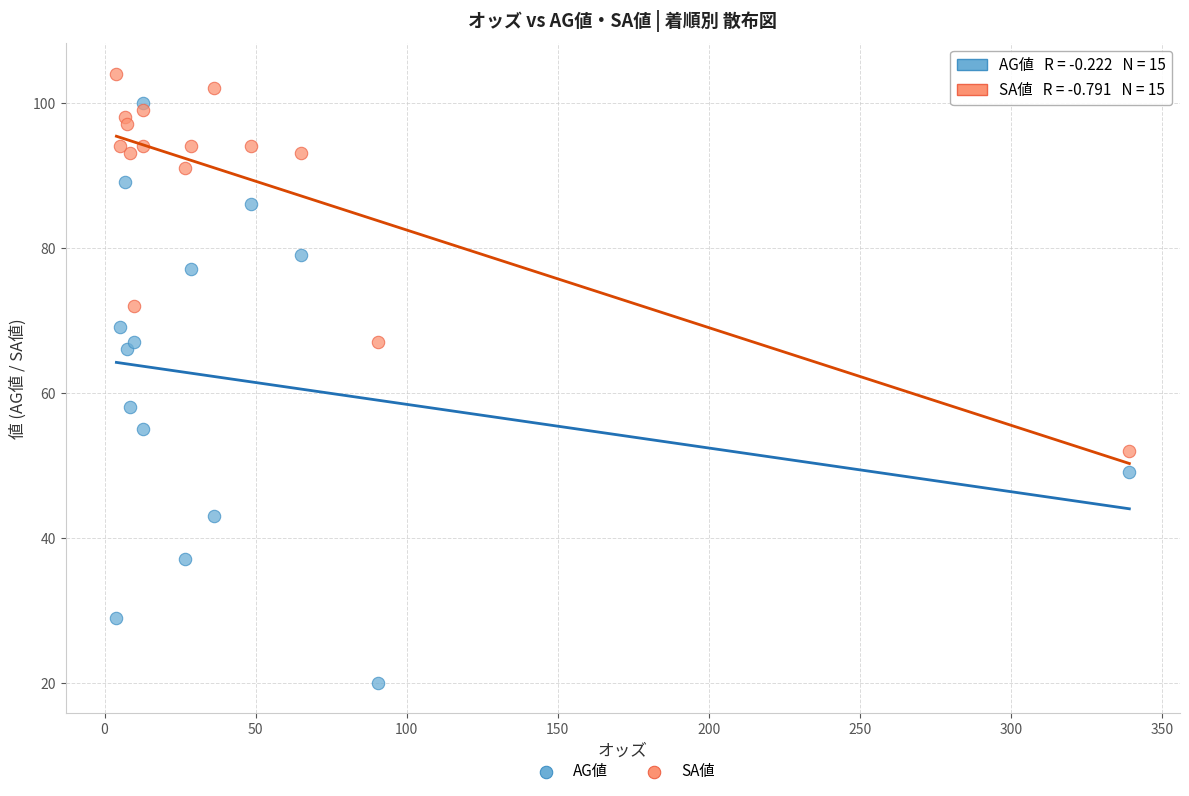

What are all the series names shown in the legend?

AG値, SA値